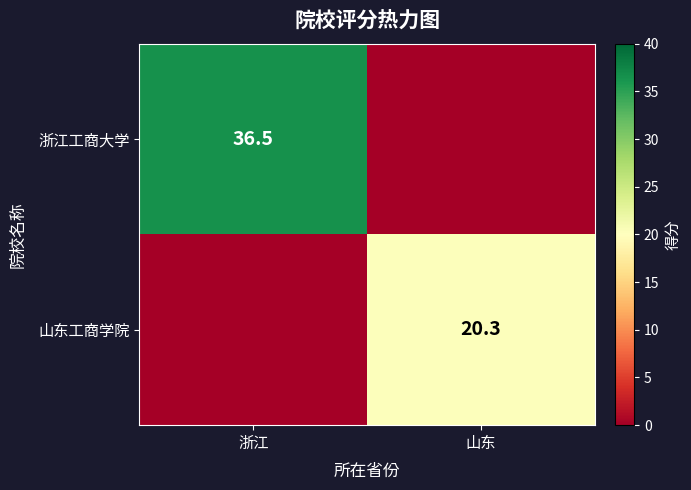

Is the value of 浙江工商大学 at 浙江 greater than the value of 山东工商学院 at 山东?

Yes